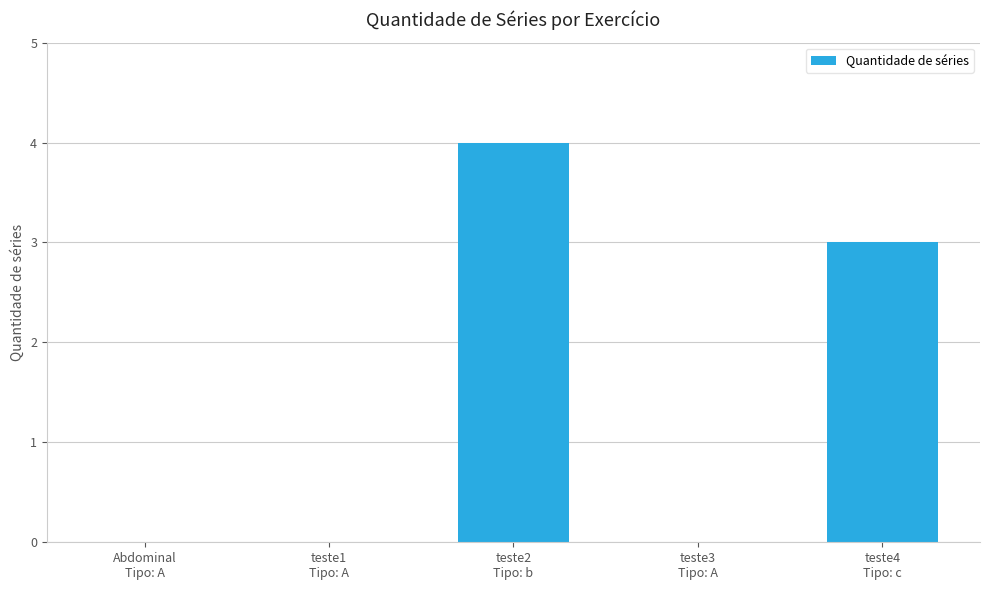

Which has a higher value, teste2
Tipo: b or teste1
Tipo: A?

teste2
Tipo: b